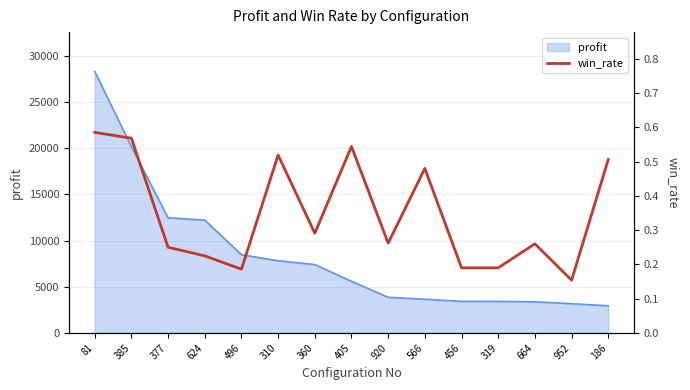

What is the maximum value for profit?

28291